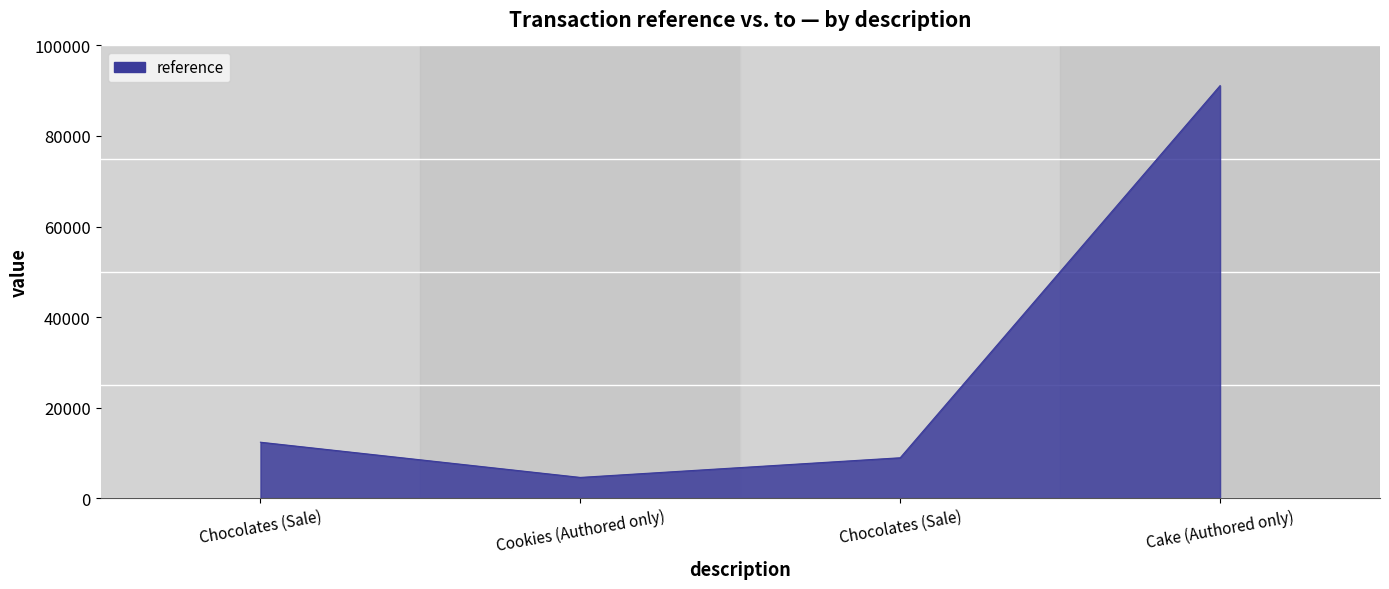

How many lines are shown in the chart?

1